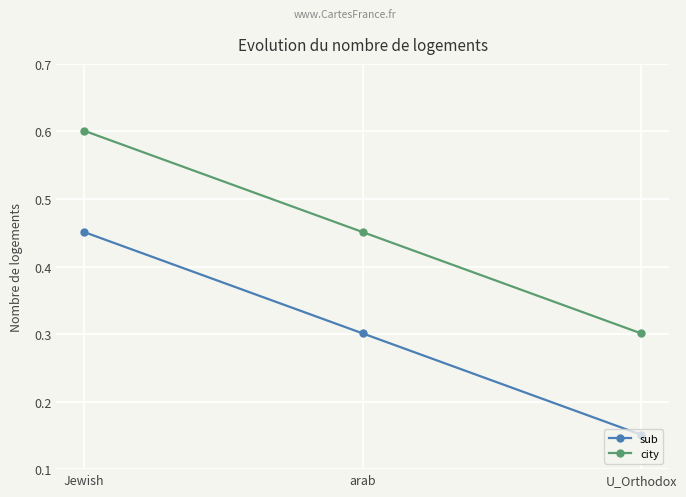

How many data points does each series have?

3